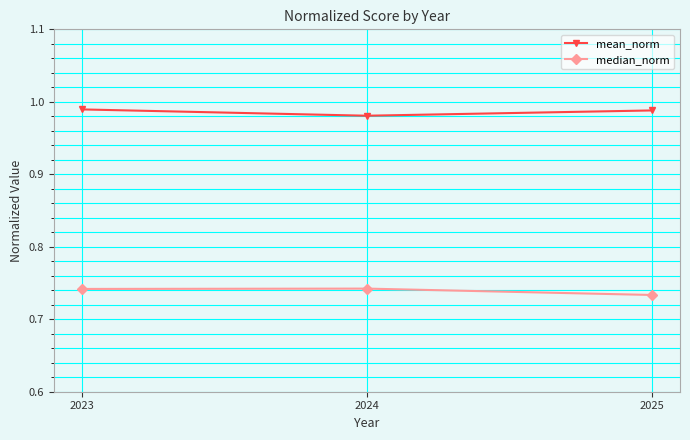

What is the spread (max minus min) of values at 2024?

0.2